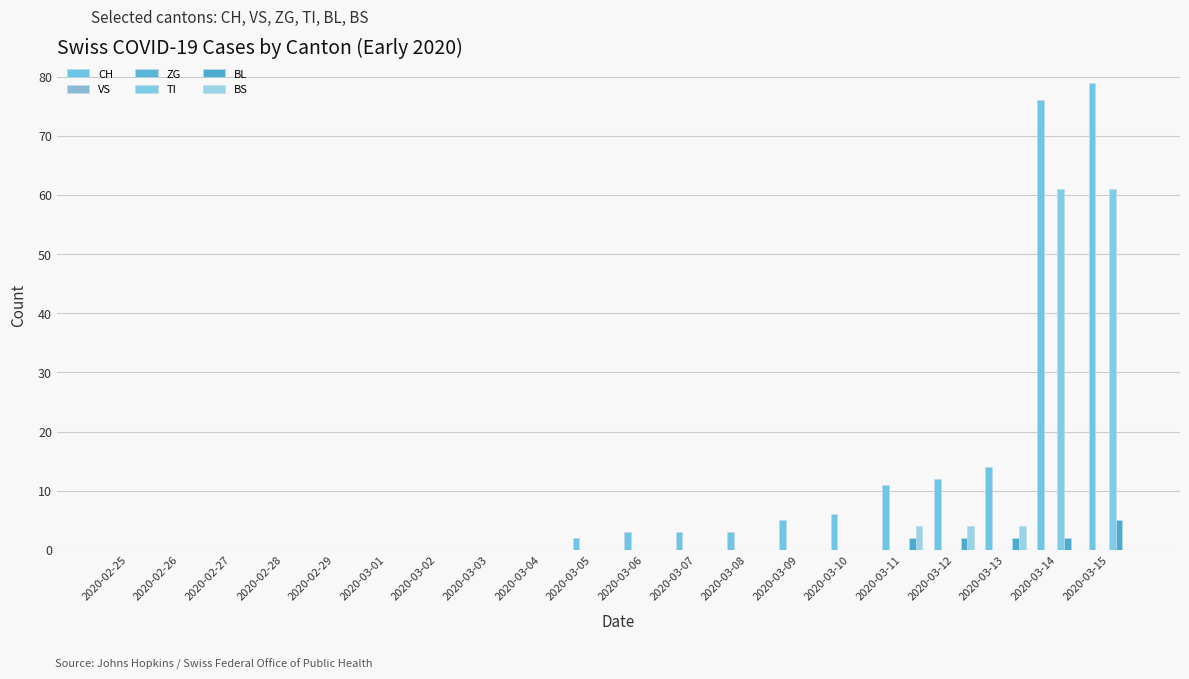

What is the label of the 1st bar from the right?

2020-03-15